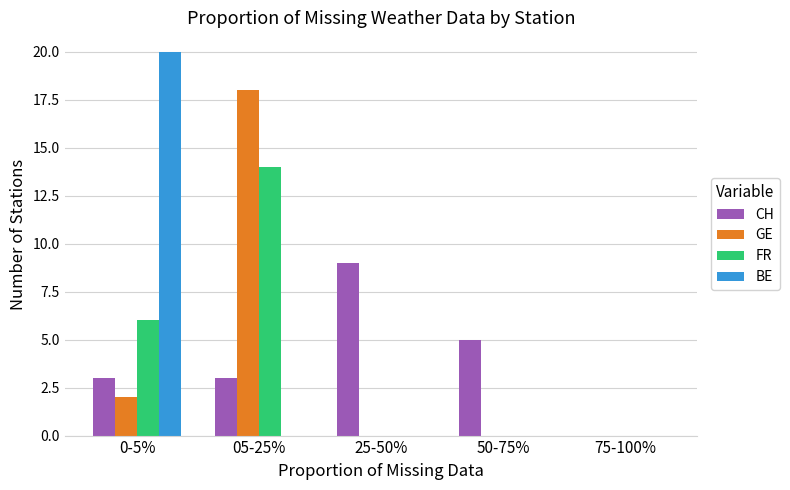

Which series changed the most between 05-25% and 25-50%?

GE